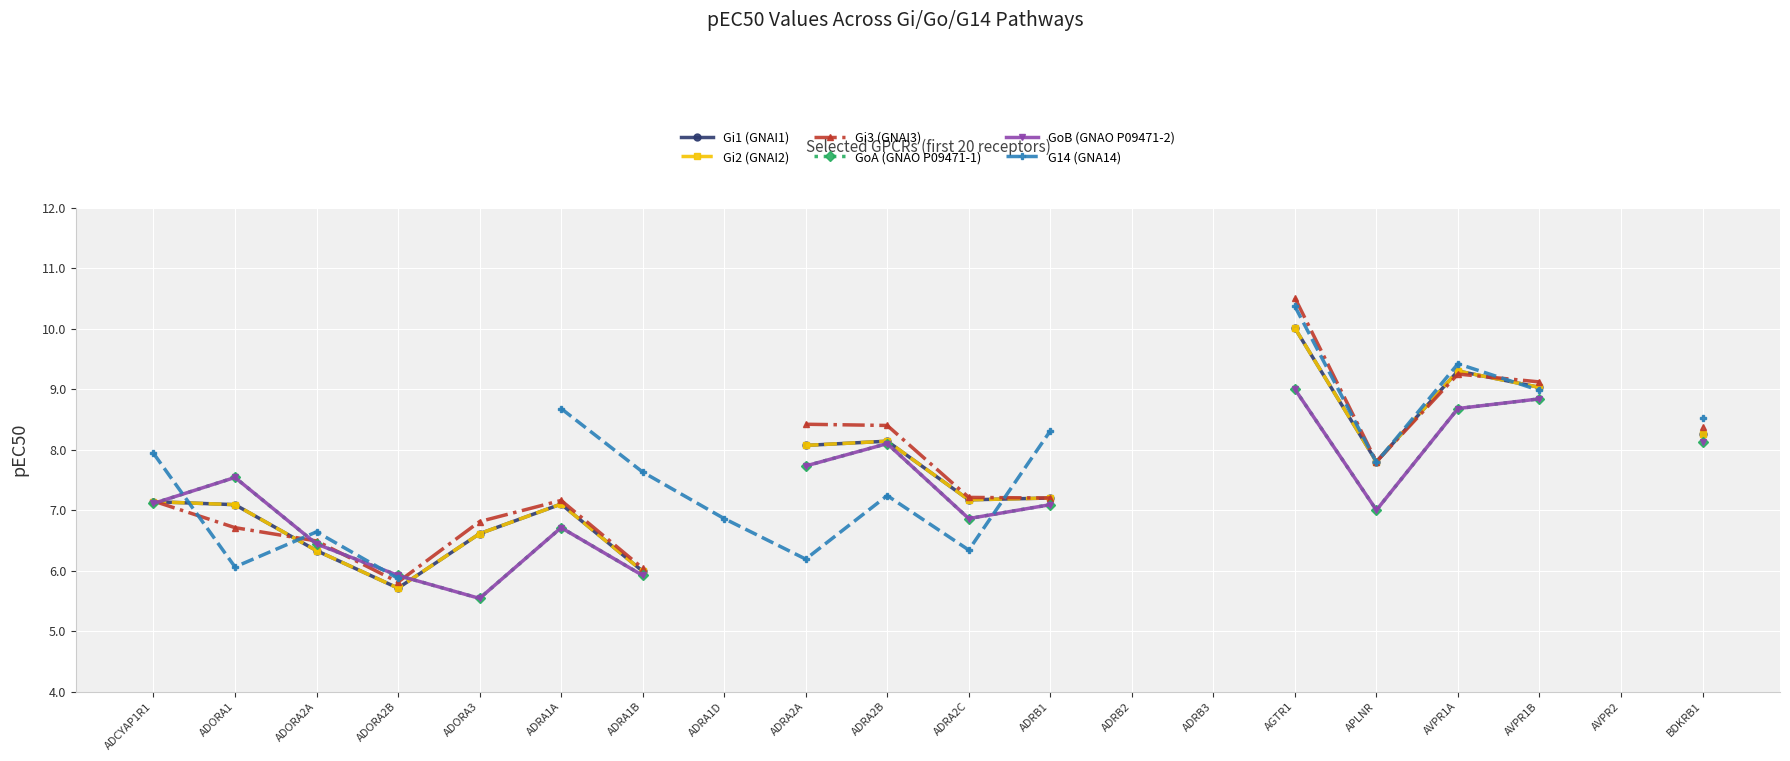

Which series has the largest range (max minus min)?

Gi3 (GNAI3)